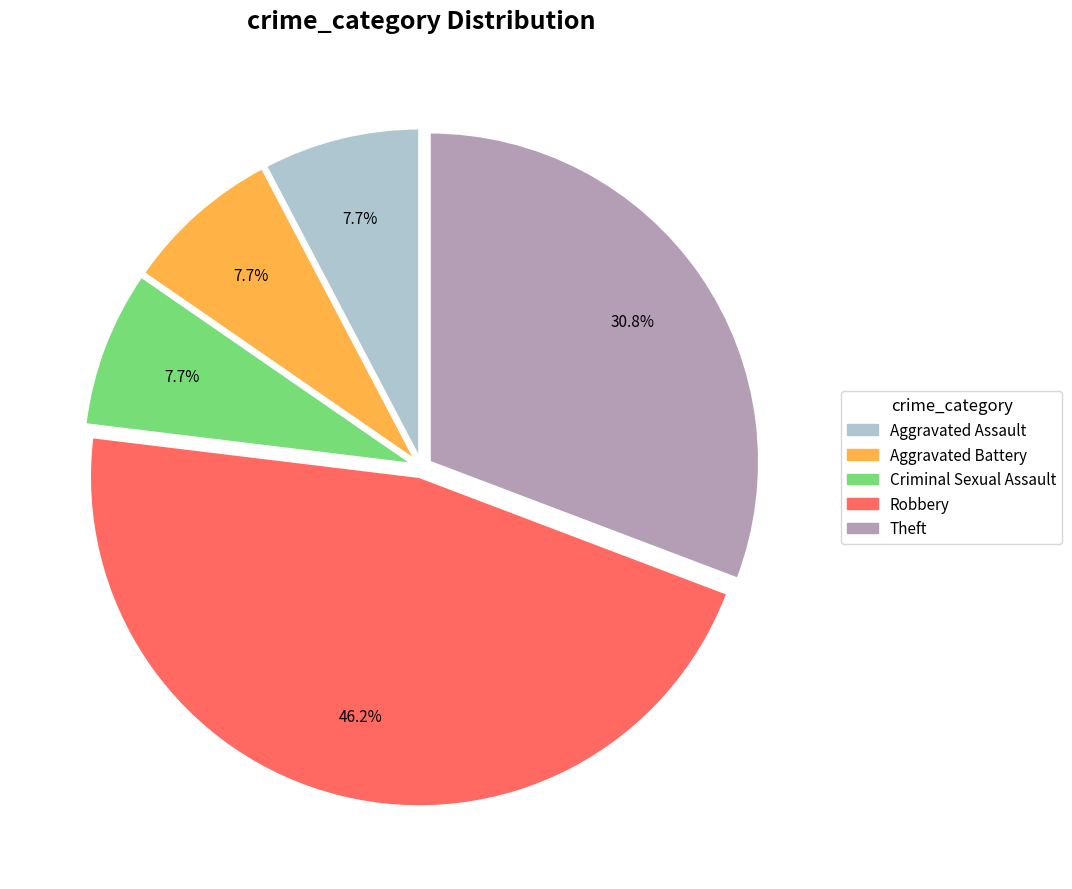

To the nearest percent, what is the difference between the largest and smallest slice percentages?

38%